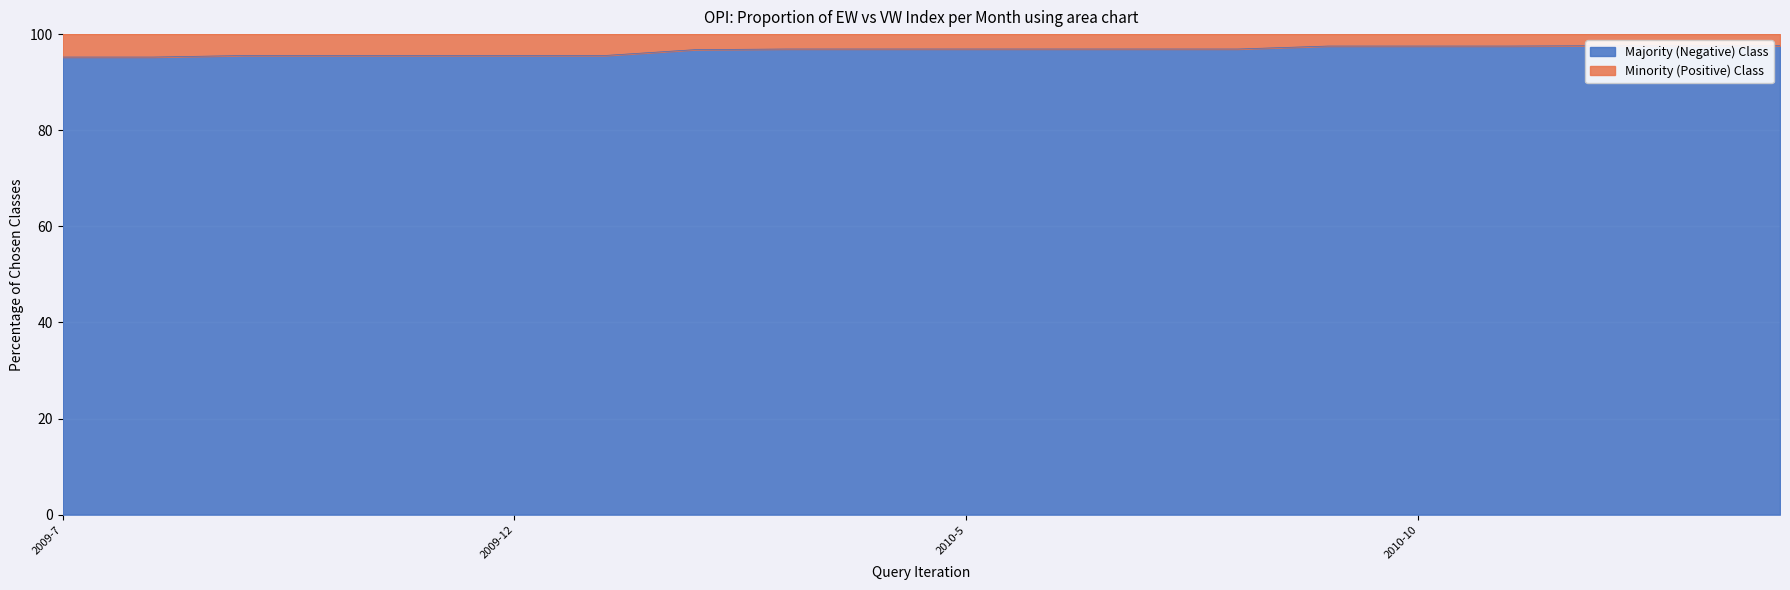

Reading left to right, what are all the values shown in this chart?

2009-7=95.2	2009-8=95.2	2009-9=95.5	2009-10=95.5	2009-11=95.5	2009-12=95.6	2010-1=95.6	2010-2=96.8	2010-3=96.9	2010-4=96.9	2010-5=96.9	2010-6=96.9	2010-7=96.9	2010-8=96.9	2010-9=97.5	2010-10=97.5	2010-11=97.5	2010-12=97.6	2011-1=97.6	2011-2=97.6